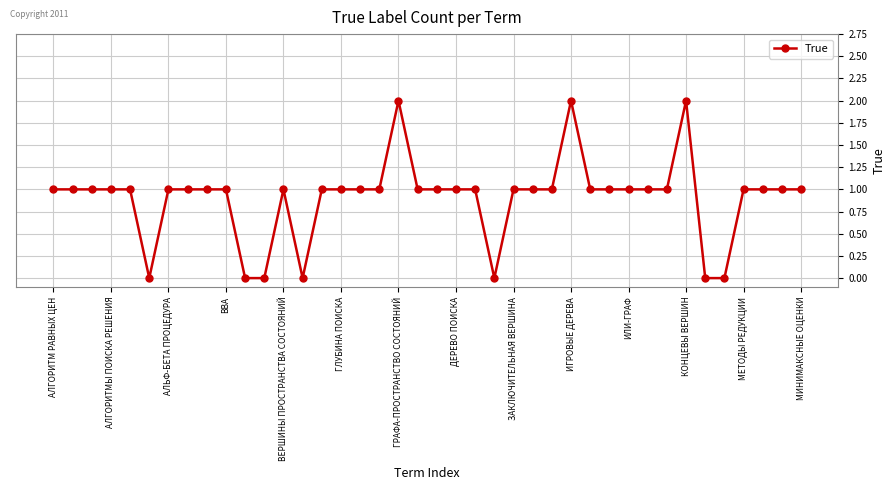

What is the maximum value shown in the chart?

2